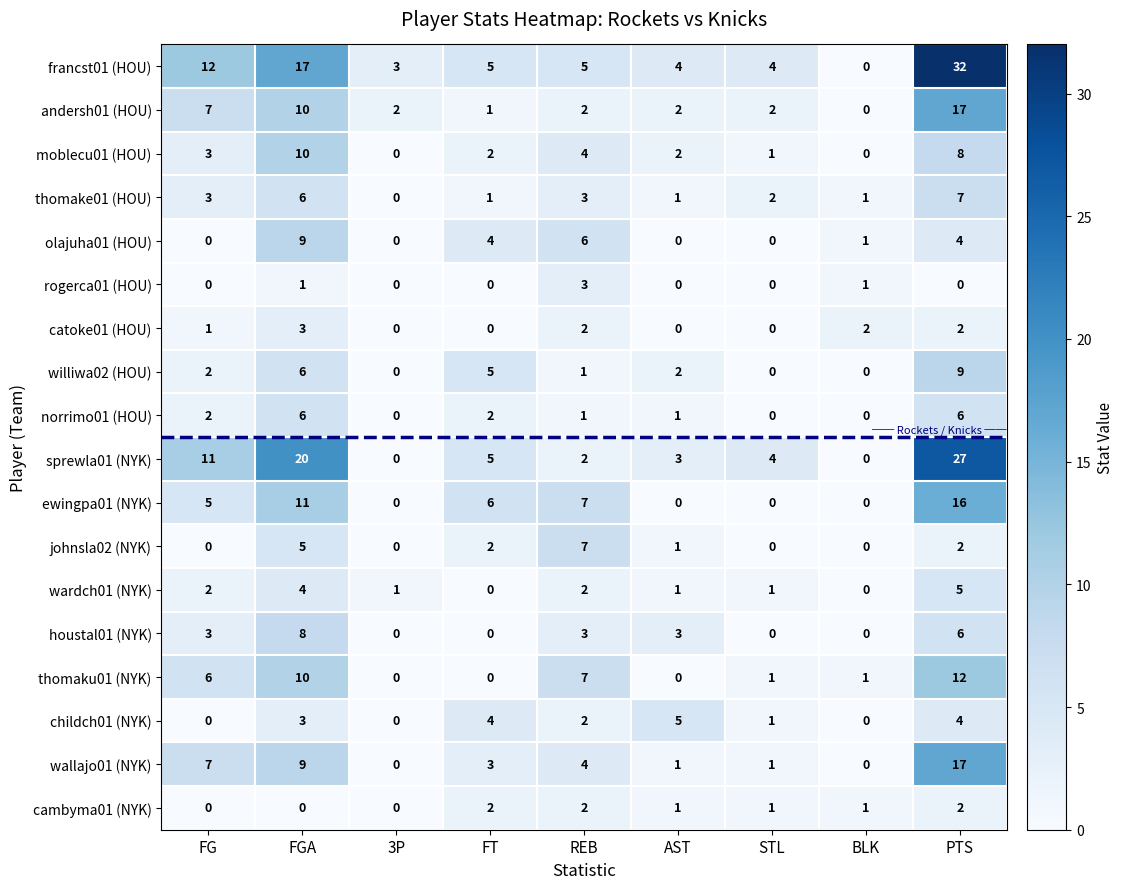

The value of olajuha01 (HOU) at FT is 4. True or false?

True